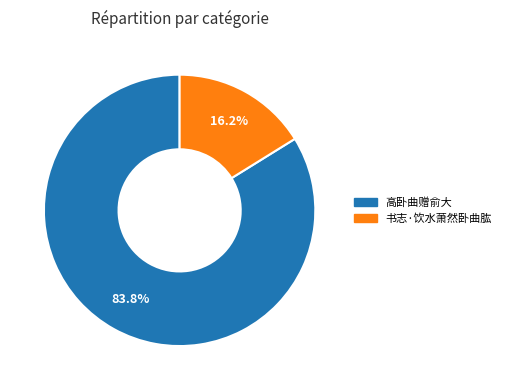

What is the ratio of the value at 书志·饮水萧然卧曲肱 to the value at 高卧曲赠俞大?

0.2